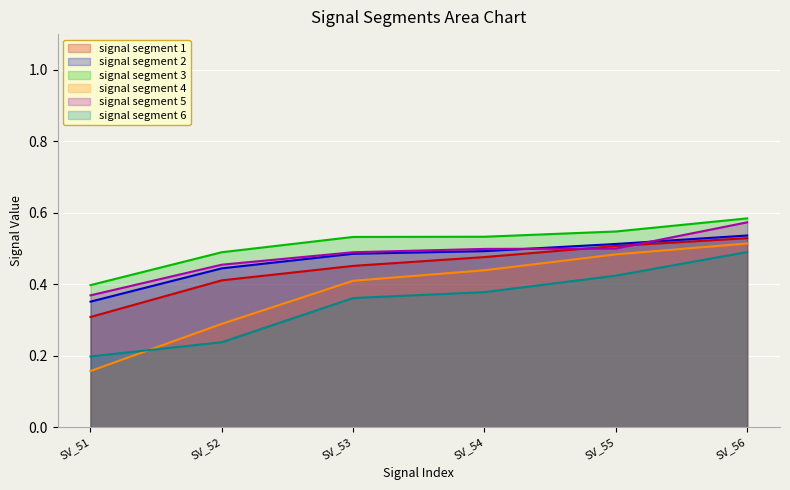

What are all the series names shown in the legend?

signal segment 1, signal segment 2, signal segment 3, signal segment 4, signal segment 5, signal segment 6